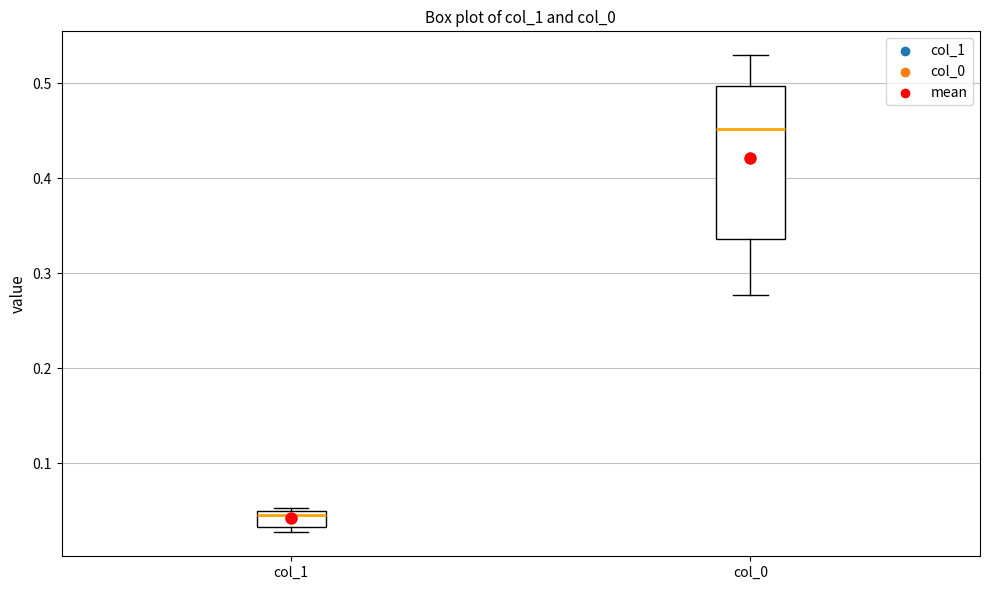

Comparing the boxes themselves (not the whiskers), which one is the tallest?

col_0